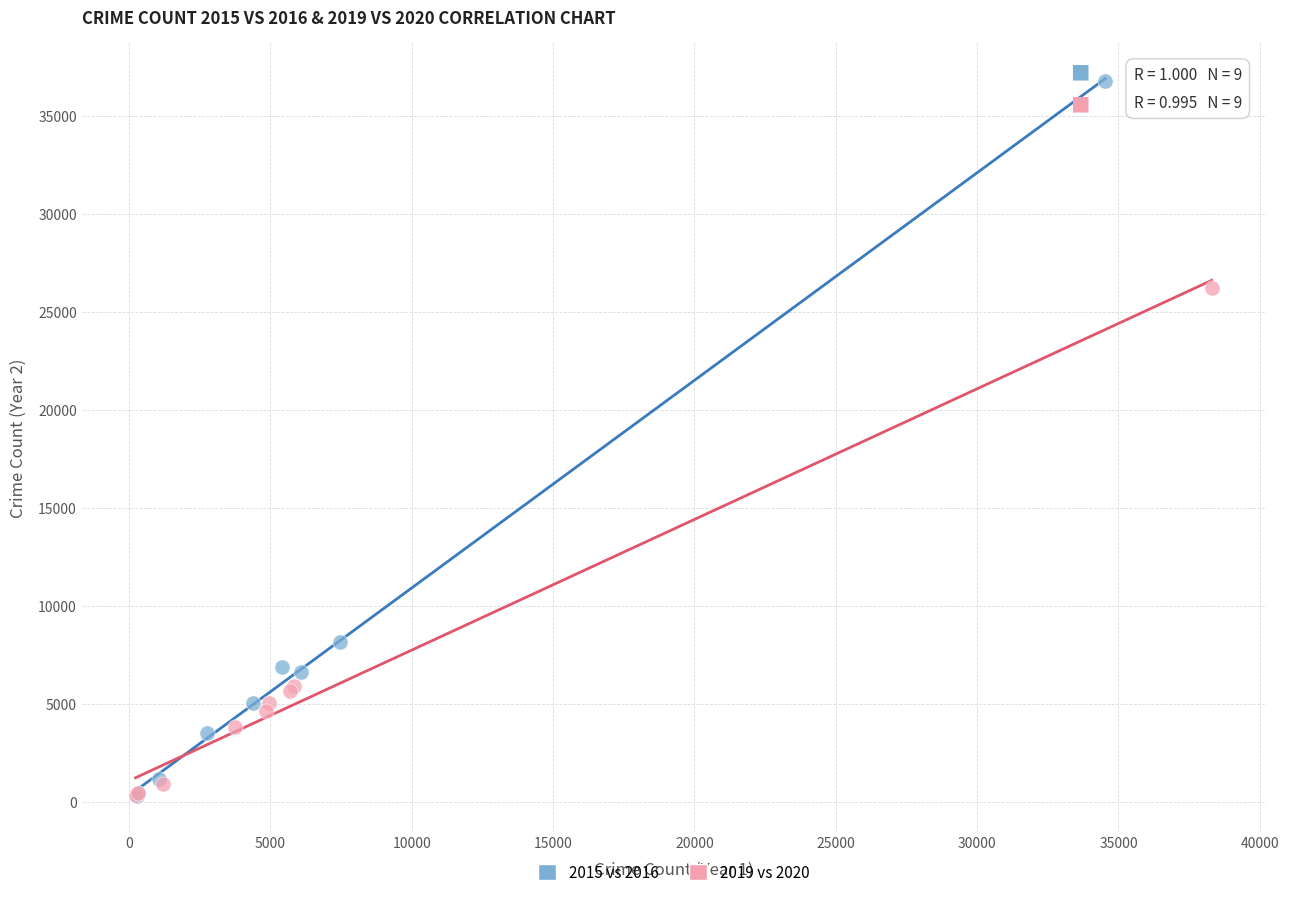

Which series contains the highest Y value?

2015 vs 2016